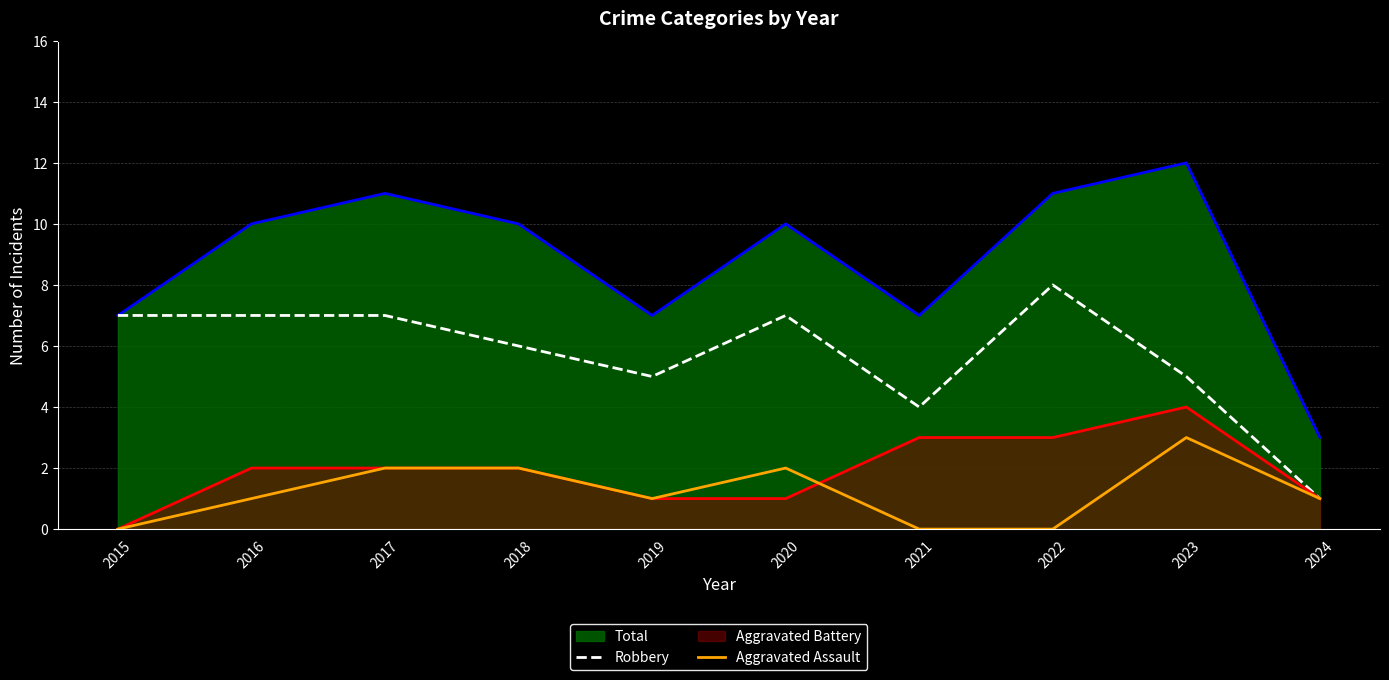

At which label does Robbery first exceed 7?

2022